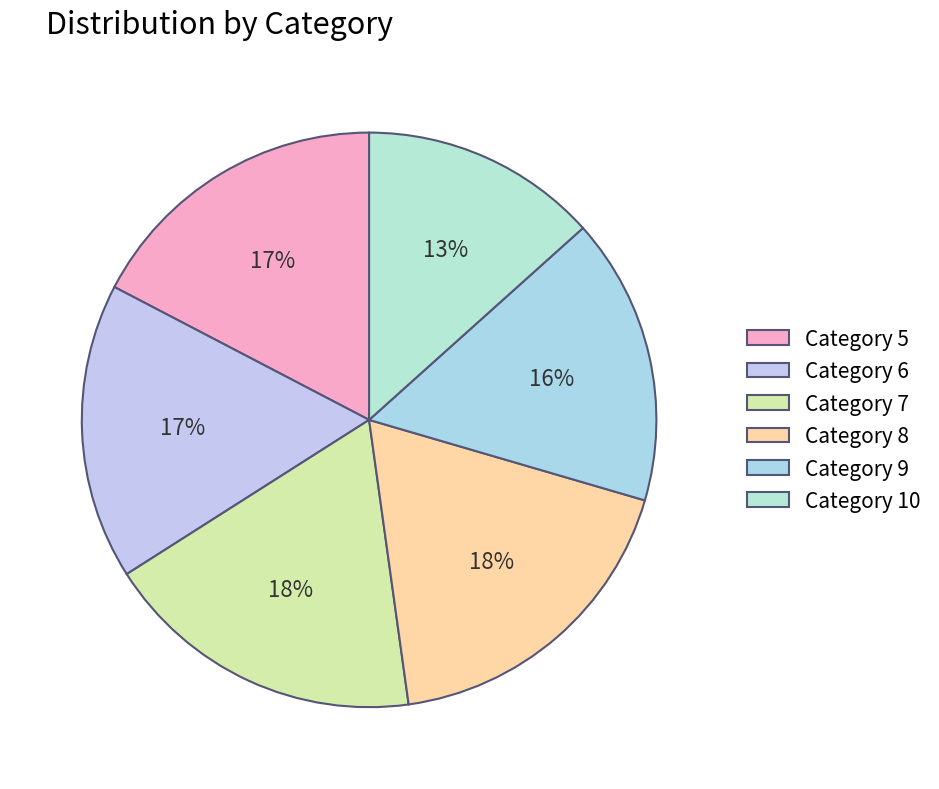

To the nearest percent, what is the difference between the largest and smallest slice percentages?

5%